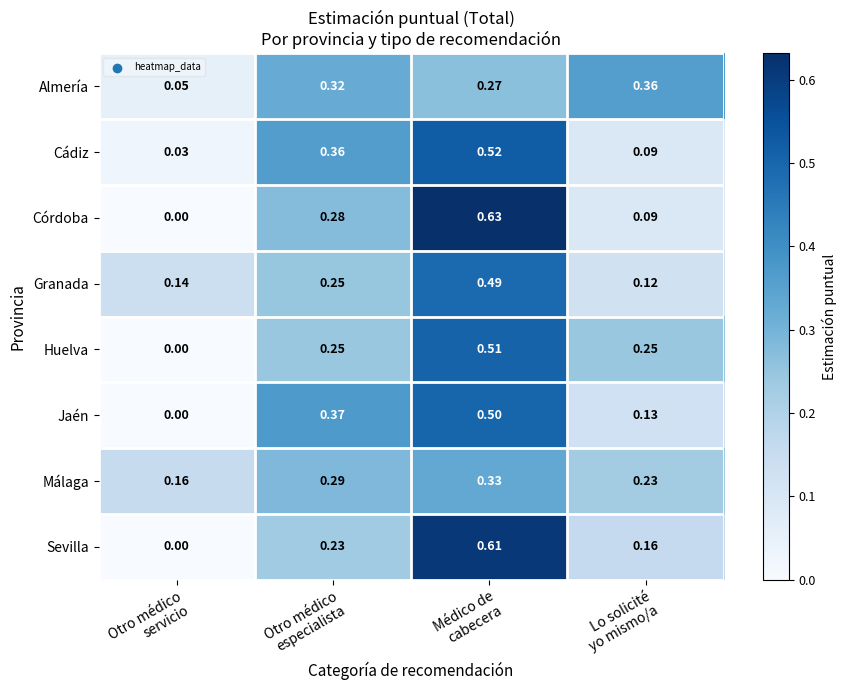

Rank the series by their maximum value, from lowest to highest.

Málaga, Almería, Granada, Jaén, Huelva, Cádiz, Sevilla, Córdoba